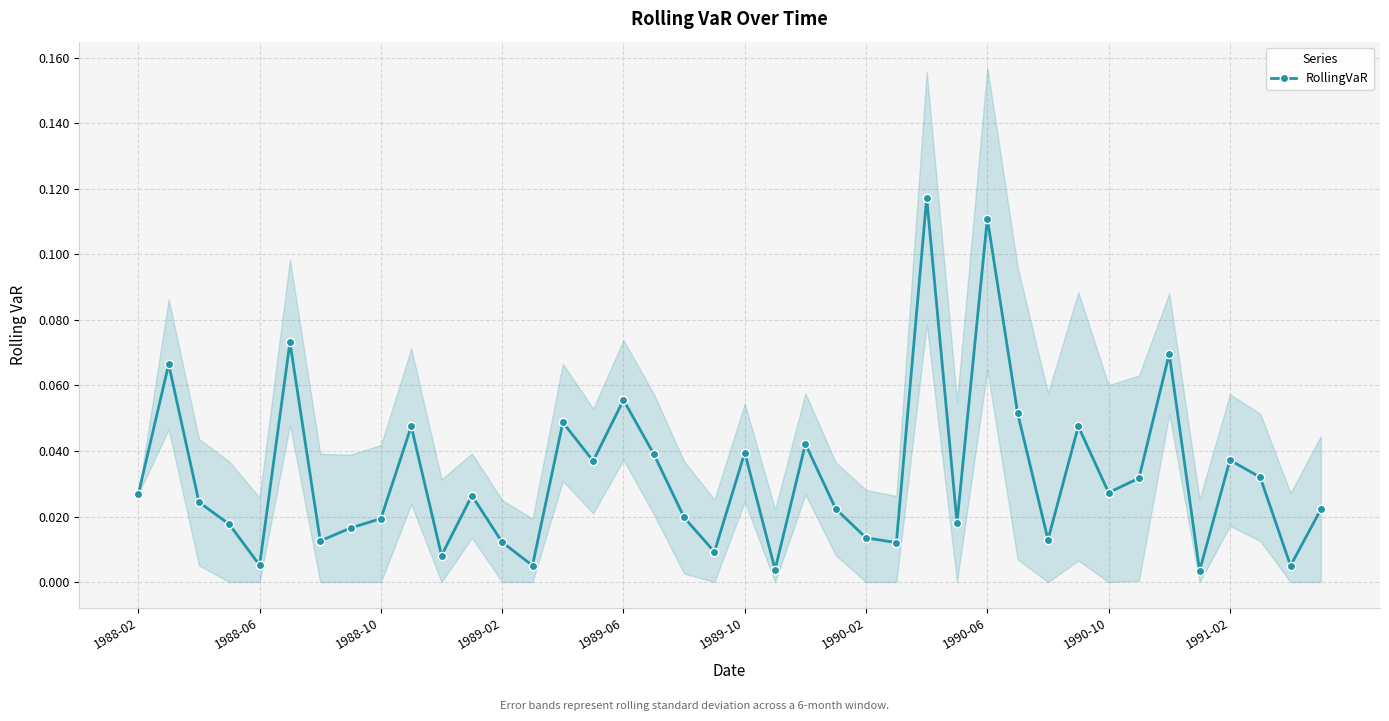

What is the sum of all values?

1.3